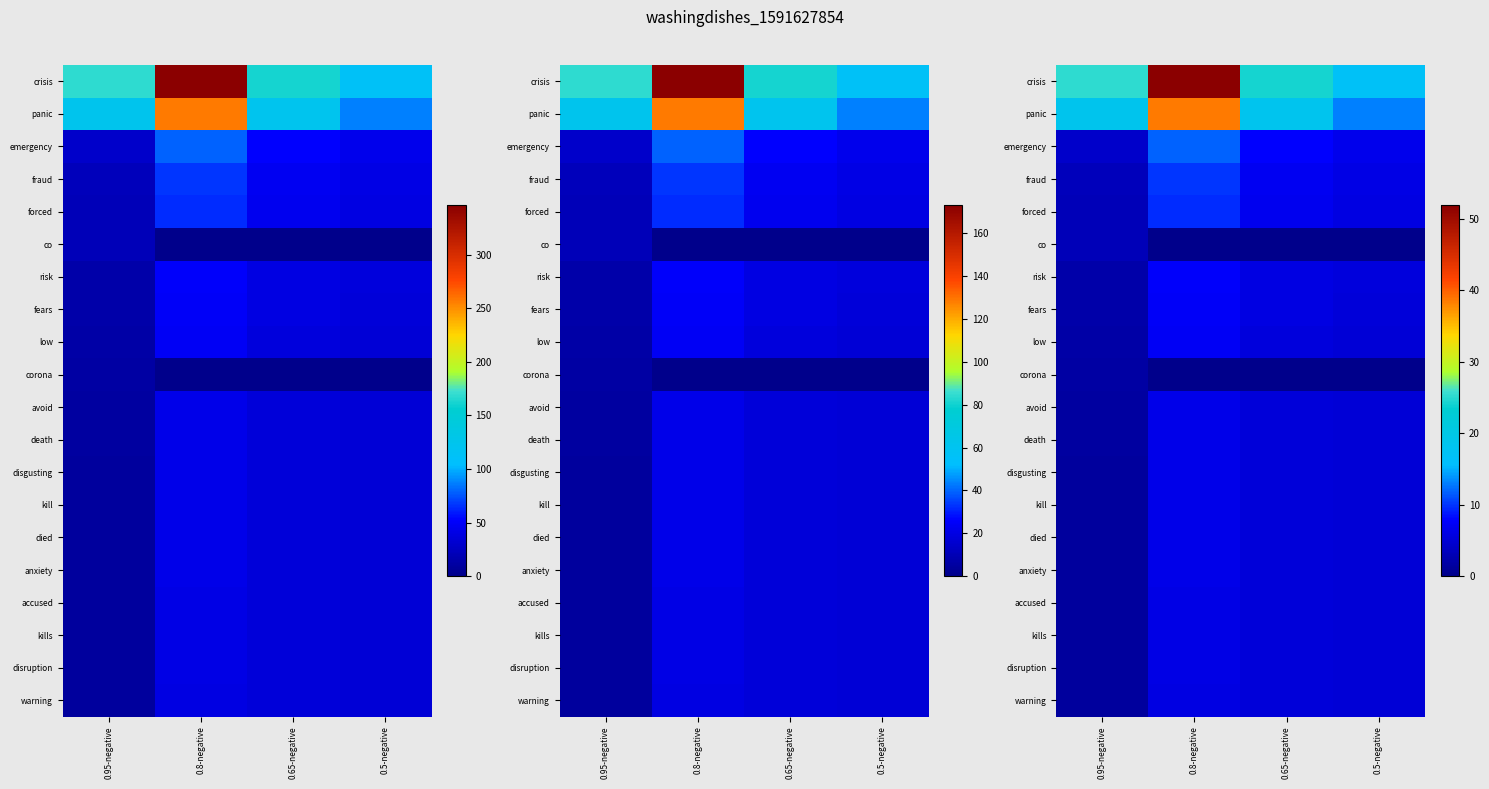

How many data points in death are less than 5?

1